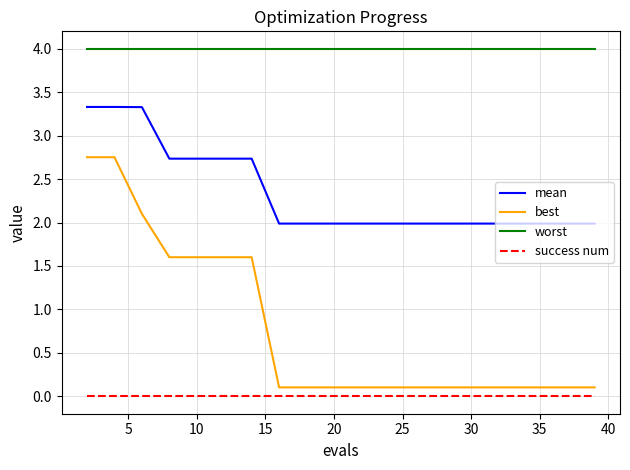

What is the difference between the second highest and second lowest values in the mean series?

1.3